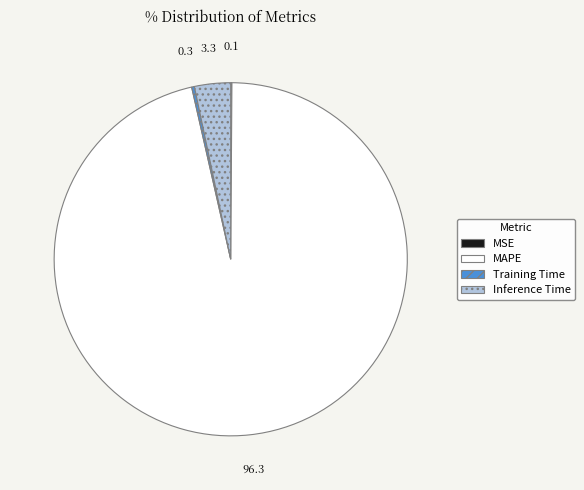

Is there a majority slice in this chart?

Yes